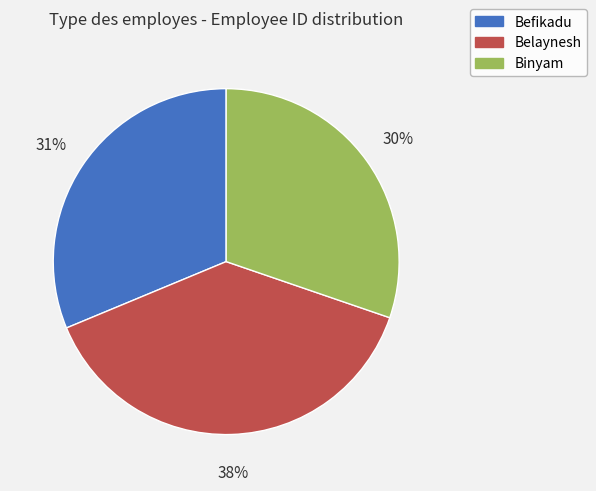

Is it true that Binyam is 30% of the pie?

True